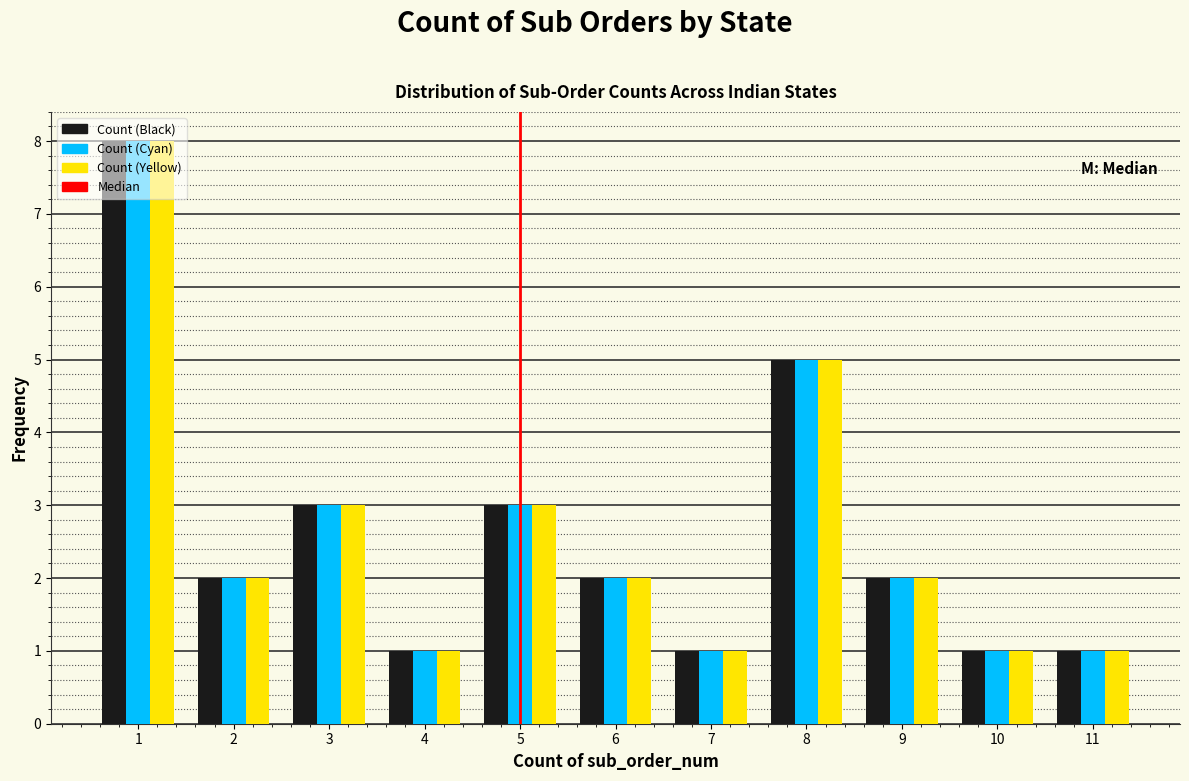

What is the sum of the Count (Cyan) values at 9 and 11?

3